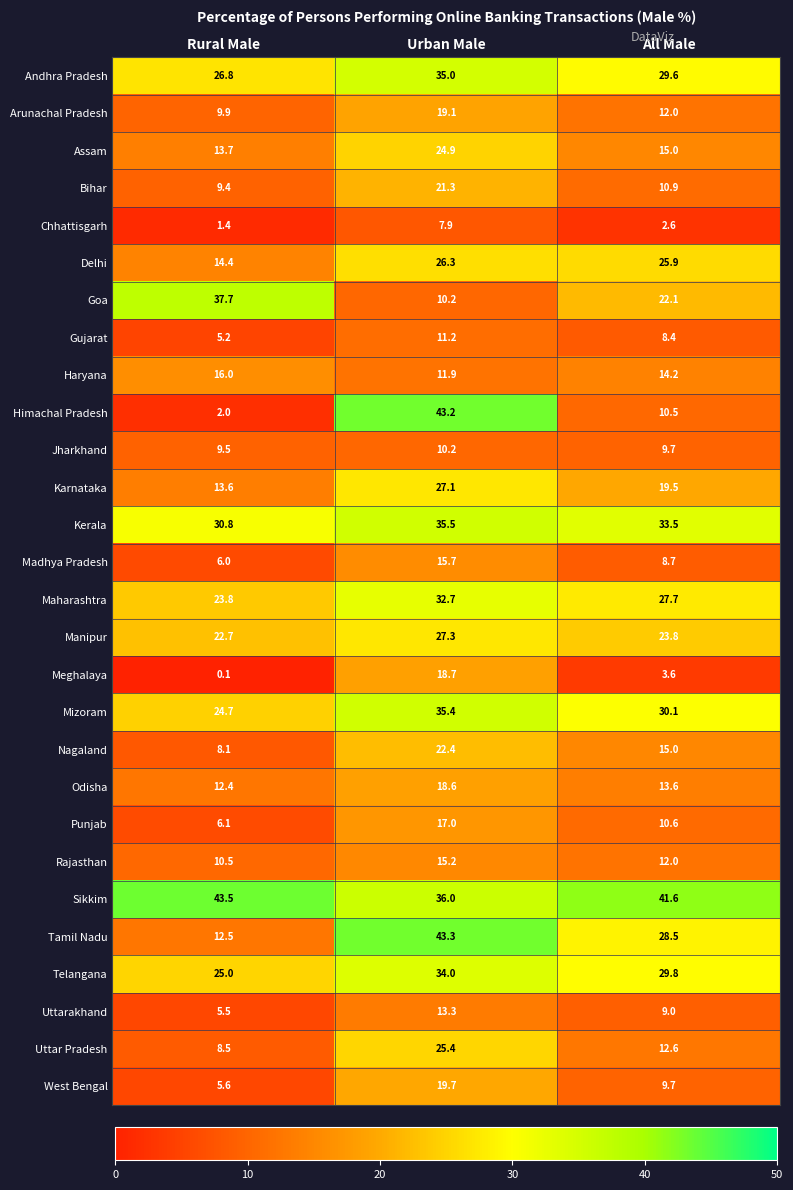

At which label is Assam closest to 19?

All Male